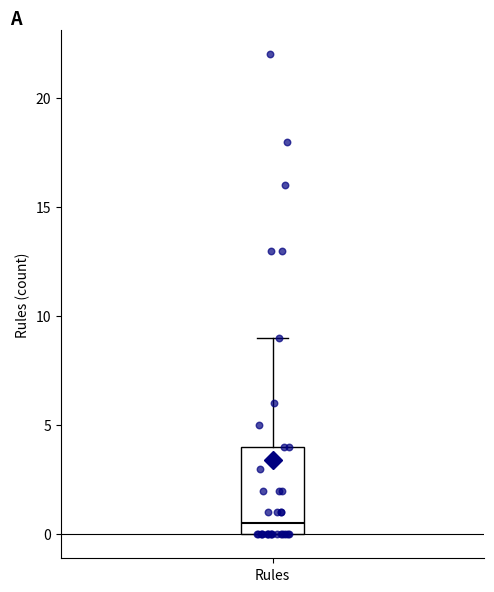

Transcribe this box plot: give where the median line is, the range the box spans, and where the two whiskers end, as read against the y-axis. The values are not printed on the chart, so give them approximately, as read against the axis.

median 0.5, box 0.0 to 4.0, whiskers 0.0 to 9.0